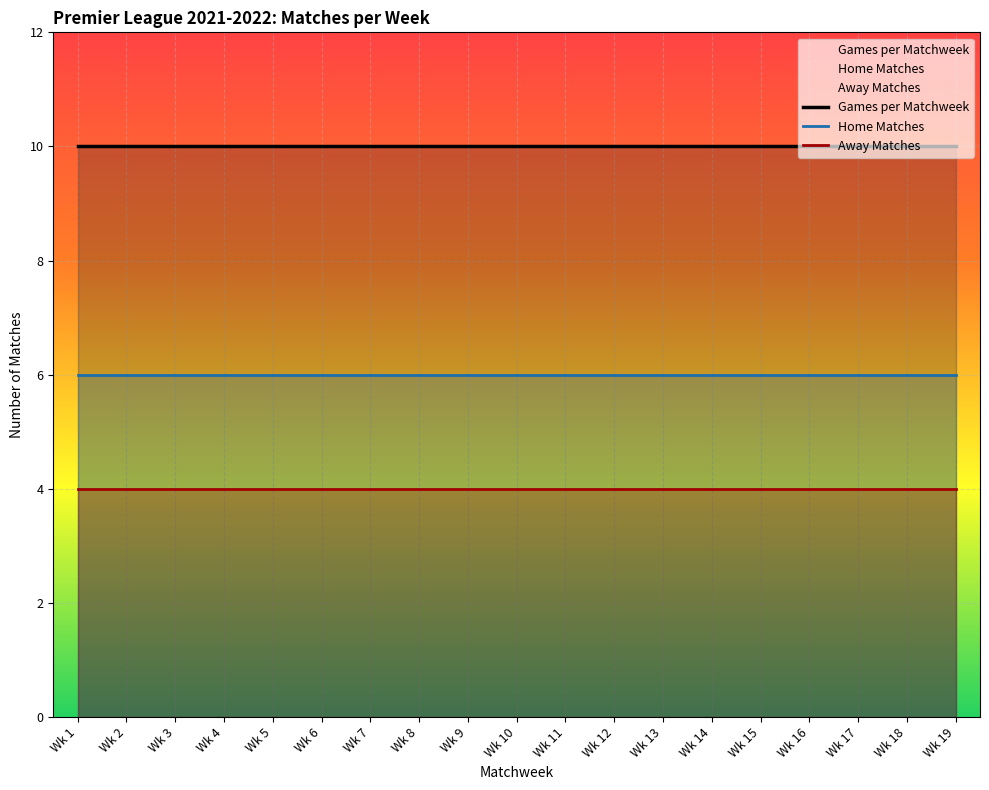

Rank the series by their maximum value, from lowest to highest.

Away Matches, Home Matches, Games per Matchweek